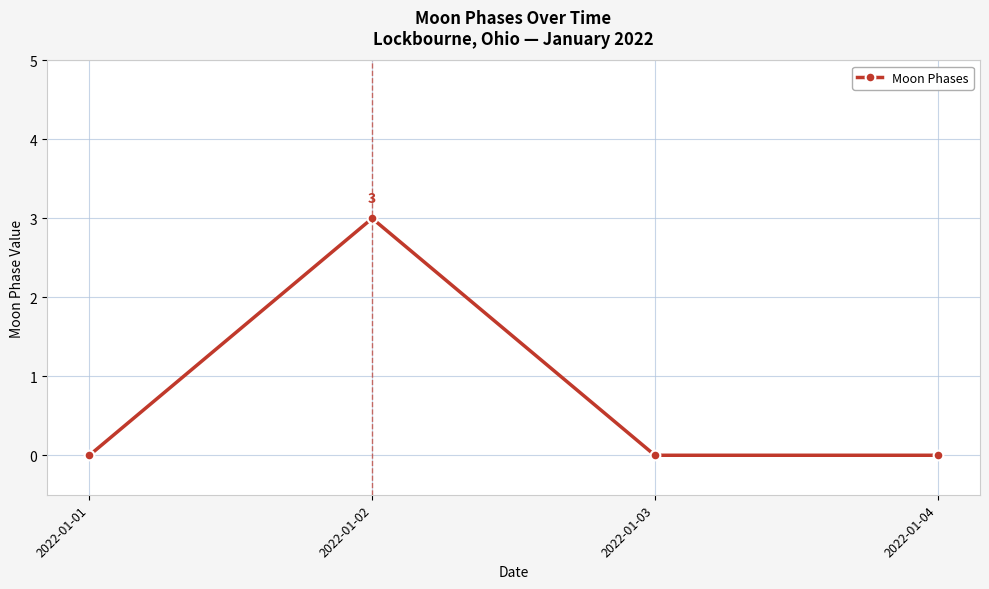

Reading right to left, list all the values displayed in this chart.

0	0	3	0